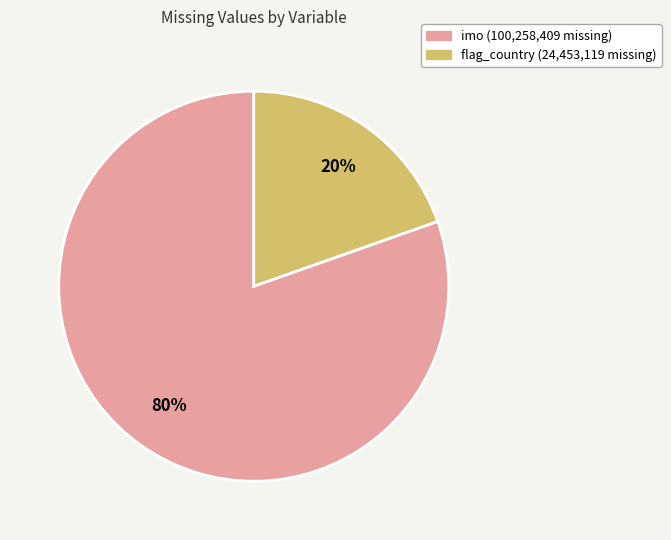

True or false: flag_country accounts for 5% of the total.

False